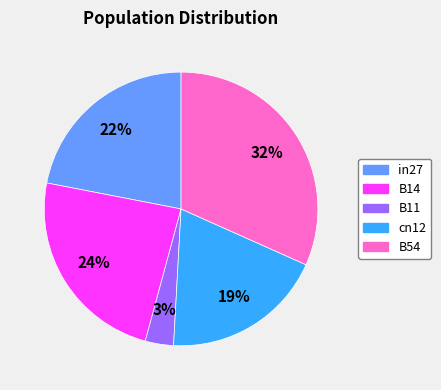

To the nearest percent, what is the combined percentage of cn12 and in27?

41%